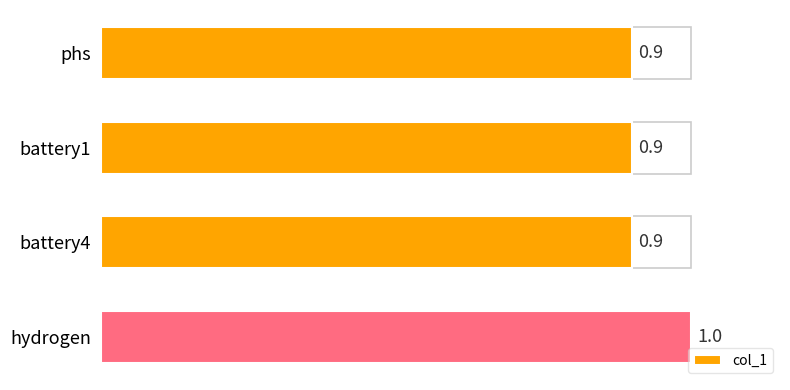

What is the sum of all values?

3.7